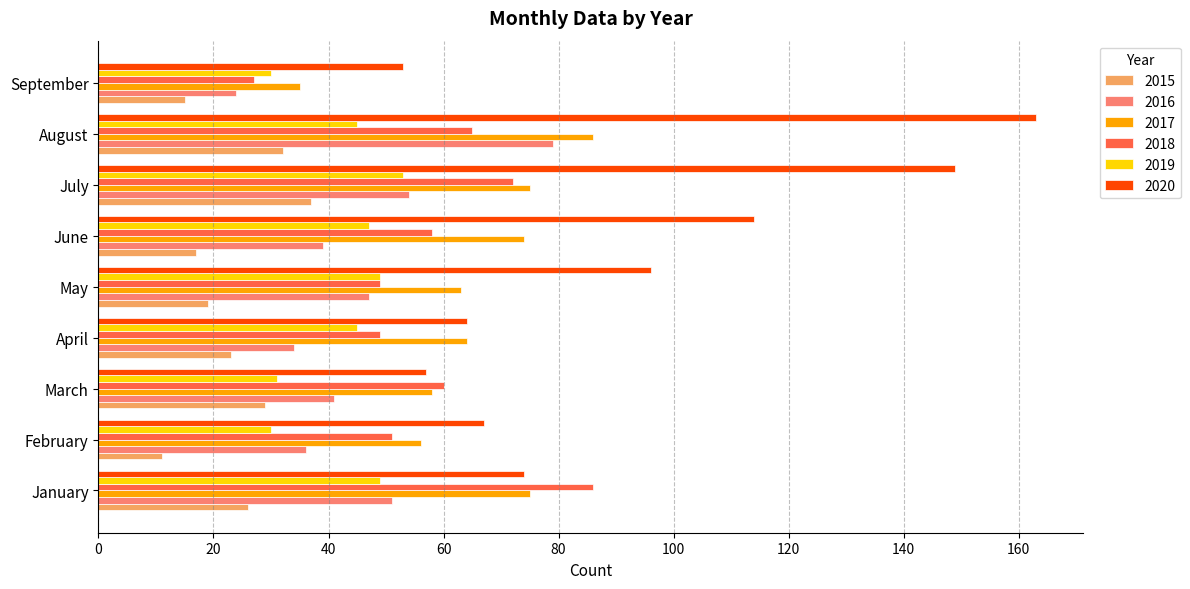

What is the sum of the 2018 values at September and January?

113